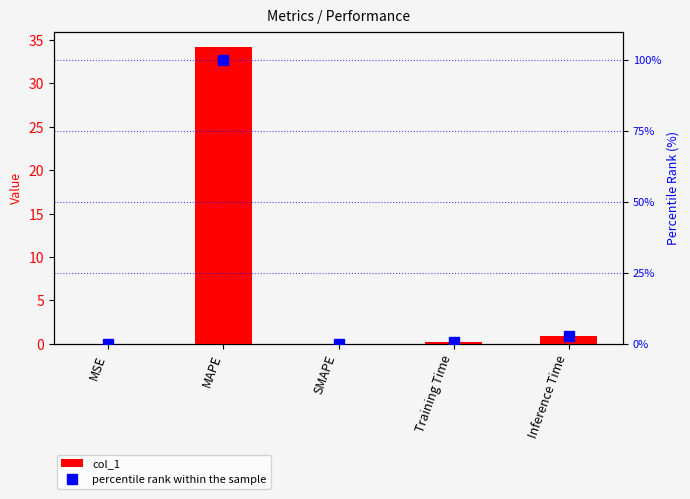

What is the difference between the maximum and second lowest values in the col_1 series?

34.3